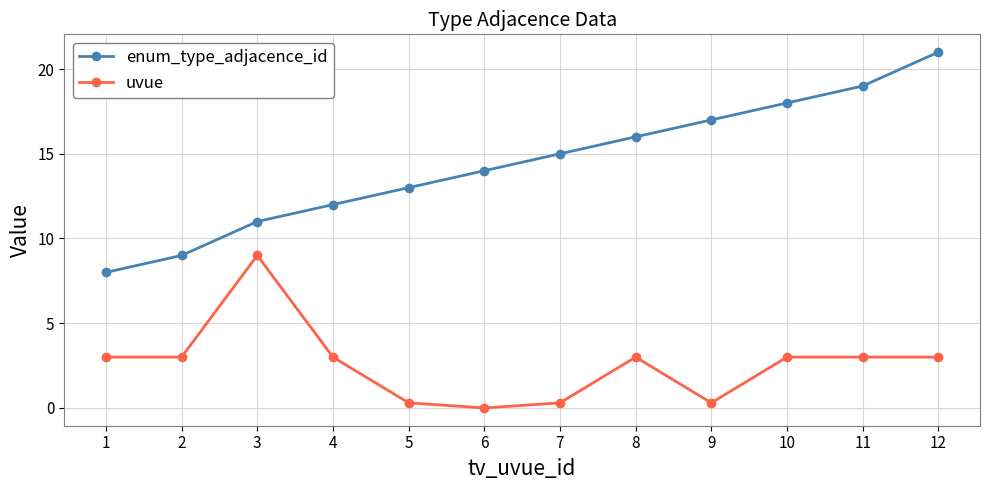

What is the sum of the uvue values at 5 and 9?

0.6